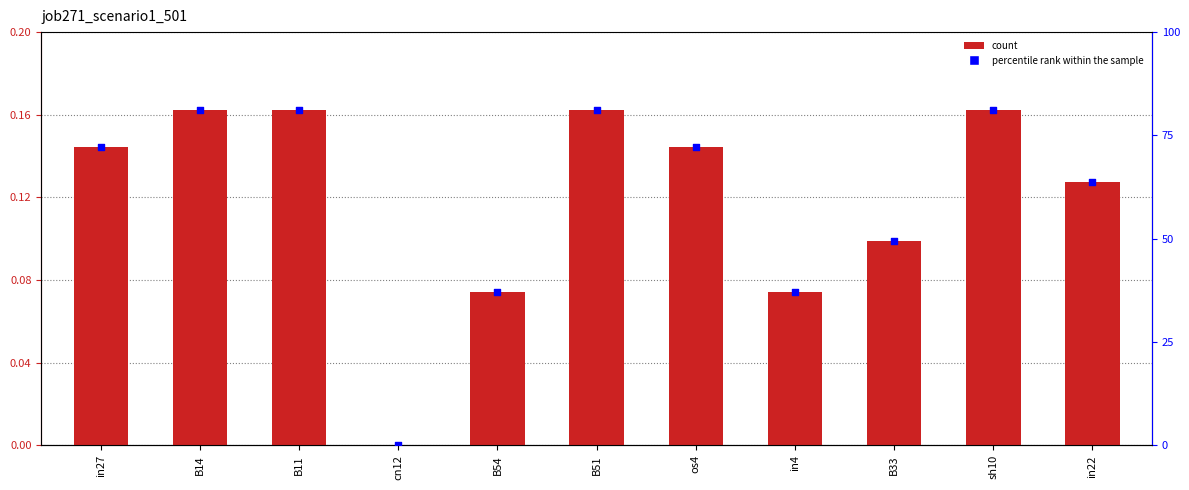

Which series has the widest spread of Y values?

percentile rank within the sample